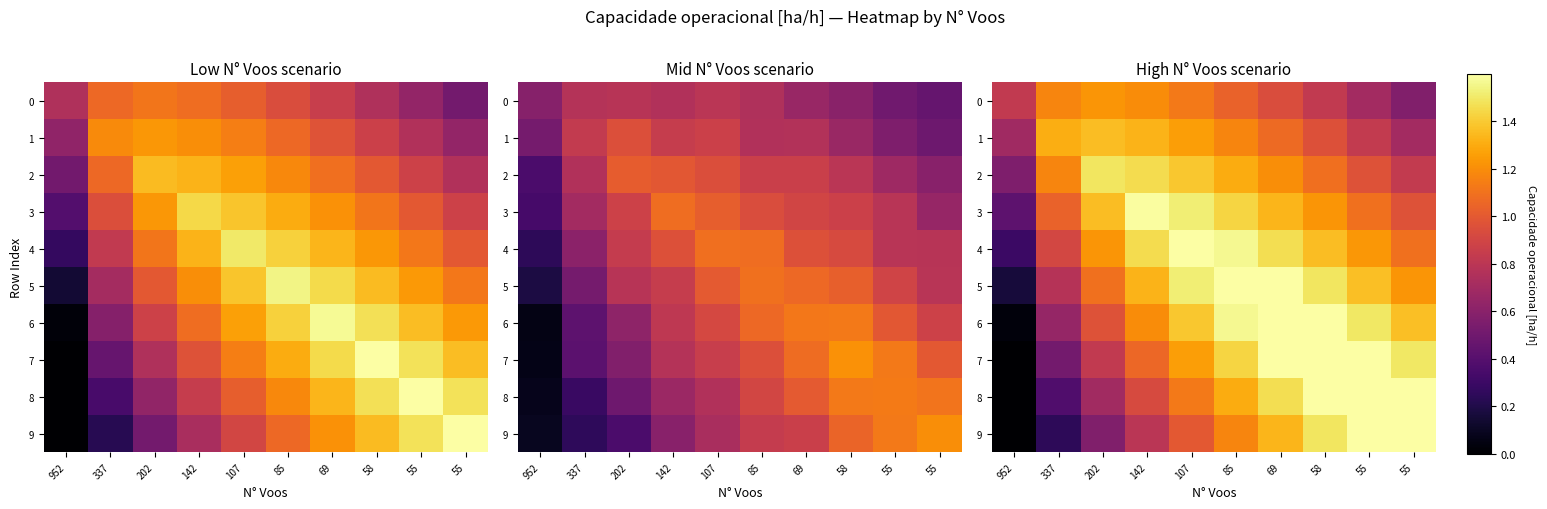

At how many categories does at least one series exceed 1?

9